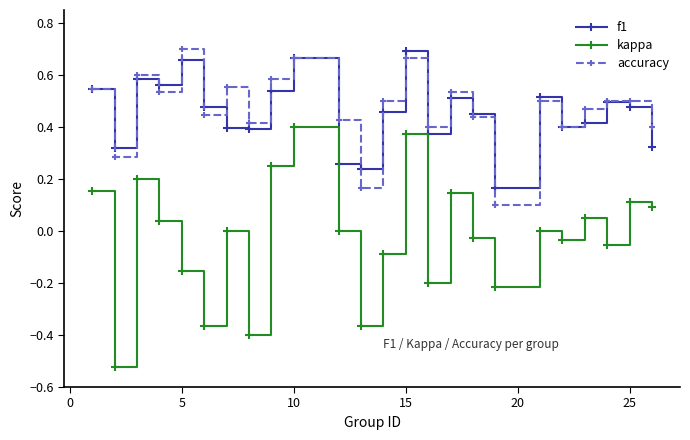

True or false: kappa and accuracy intersect in this chart.

False